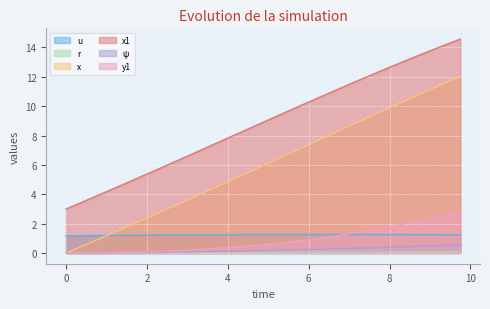

Reading left to right, transcribe all the data shown in this chart.

u: 0.0=1.2	0.25=1.2	0.5=1.2	0.75=1.2	1.0=1.2	1.25=1.2	1.5=1.2	1.75=1.2	2.0=1.2	2.25=1.2	2.5=1.2	2.75=1.2	3.0=1.2	3.25=1.2	3.5=1.2	3.75=1.2	4.0=1.3	4.25=1.3	4.5=1.3	4.75=1.3	5.0=1.3	5.25=1.3	5.5=1.3	5.75=1.3	6.0=1.3	6.25=1.3	6.5=1.3	6.75=1.3	7.0=1.3	7.25=1.3	7.5=1.3	7.75=1.3	8.0=1.3	8.25=1.3	8.5=1.3	8.75=1.3	9.0=1.2	9.25=1.2	9.5=1.2	9.75=1.2
r: 0.0=0.0	0.25=0.0	0.5=0.0	0.75=0.0	1.0=0.0	1.25=0.0	1.5=0.0	1.75=0.0	2.0=0.0	2.25=0.0	2.5=0.0	2.75=0.0	3.0=0.0	3.25=0.0	3.5=0.1	3.75=0.1	4.0=0.1	4.25=0.1	4.5=0.1	4.75=0.1	5.0=0.1	5.25=0.1	5.5=0.1	5.75=0.1	6.0=0.1	6.25=0.1	6.5=0.1	6.75=0.1	7.0=0.1	7.25=0.1	7.5=0.1	7.75=0.1	8.0=0.1	8.25=0.1	8.5=0.1	8.75=0.1	9.0=0.1	9.25=0.1	9.5=0.1	9.75=0.1
x: 0.0=0.0	0.25=0.3	0.5=0.6	0.75=0.9	1.0=1.2	1.25=1.5	1.5=1.8	1.75=2.1	2.0=2.4	2.25=2.7	2.5=3.0	2.75=3.3	3.0=3.6	3.25=3.9	3.5=4.2	3.75=4.5	4.0=4.9	4.25=5.2	4.5=5.5	4.75=5.8	5.0=6.1	5.25=6.4	5.5=6.7	5.75=7.1	6.0=7.4	6.25=7.7	6.5=8.0	6.75=8.3	7.0=8.6	7.25=9.0	7.5=9.3	7.75=9.6	8.0=9.9	8.25=10.2	8.5=10.5	8.75=10.8	9.0=11.1	9.25=11.4	9.5=11.7	9.75=12.0
x1: 0.0=3.0	0.25=3.3	0.5=3.6	0.75=3.9	1.0=4.2	1.25=4.5	1.5=4.8	1.75=5.1	2.0=5.4	2.25=5.7	2.5=6.0	2.75=6.3	3.0=6.6	3.25=6.9	3.5=7.2	3.75=7.5	4.0=7.8	4.25=8.1	4.5=8.4	4.75=8.8	5.0=9.1	5.25=9.4	5.5=9.7	5.75=10.0	6.0=10.3	6.25=10.6	6.5=10.9	6.75=11.2	7.0=11.5	7.25=11.8	7.5=12.1	7.75=12.4	8.0=12.7	8.25=12.9	8.5=13.2	8.75=13.5	9.0=13.8	9.25=14.0	9.5=14.3	9.75=14.6
ψ: 0.0=0.0	0.25=0.0	0.5=0.0	0.75=0.0	1.0=0.0	1.25=0.0	1.5=0.0	1.75=0.0	2.0=0.0	2.25=0.0	2.5=0.0	2.75=0.1	3.0=0.1	3.25=0.1	3.5=0.1	3.75=0.1	4.0=0.1	4.25=0.1	4.5=0.1	4.75=0.2	5.0=0.2	5.25=0.2	5.5=0.2	5.75=0.2	6.0=0.2	6.25=0.3	6.5=0.3	6.75=0.3	7.0=0.3	7.25=0.3	7.5=0.4	7.75=0.4	8.0=0.4	8.25=0.4	8.5=0.4	8.75=0.5	9.0=0.5	9.25=0.5	9.5=0.5	9.75=0.6
y1: 0.0=0.0	0.25=0.0	0.5=0.0	0.75=0.0	1.0=0.0	1.25=0.0	1.5=0.0	1.75=0.1	2.0=0.1	2.25=0.1	2.5=0.1	2.75=0.2	3.0=0.2	3.25=0.2	3.5=0.3	3.75=0.3	4.0=0.4	4.25=0.4	4.5=0.5	4.75=0.5	5.0=0.6	5.25=0.7	5.5=0.8	5.75=0.8	6.0=0.9	6.25=1.0	6.5=1.1	6.75=1.2	7.0=1.3	7.25=1.4	7.5=1.5	7.75=1.7	8.0=1.8	8.25=1.9	8.5=2.1	8.75=2.2	9.0=2.3	9.25=2.5	9.5=2.7	9.75=2.8